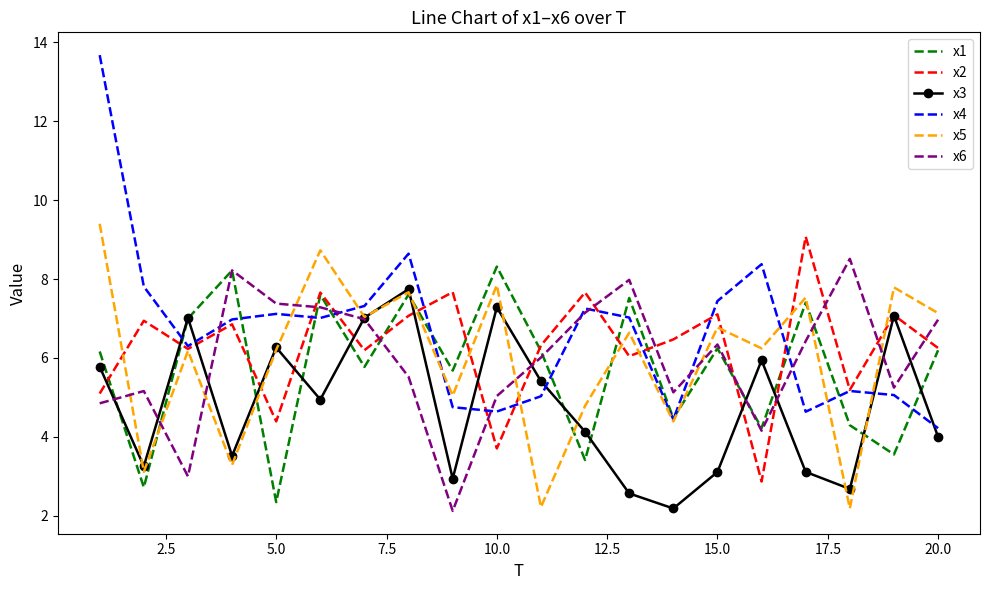

Which series ends up on top after the final intersection of x3 and x5?

x5